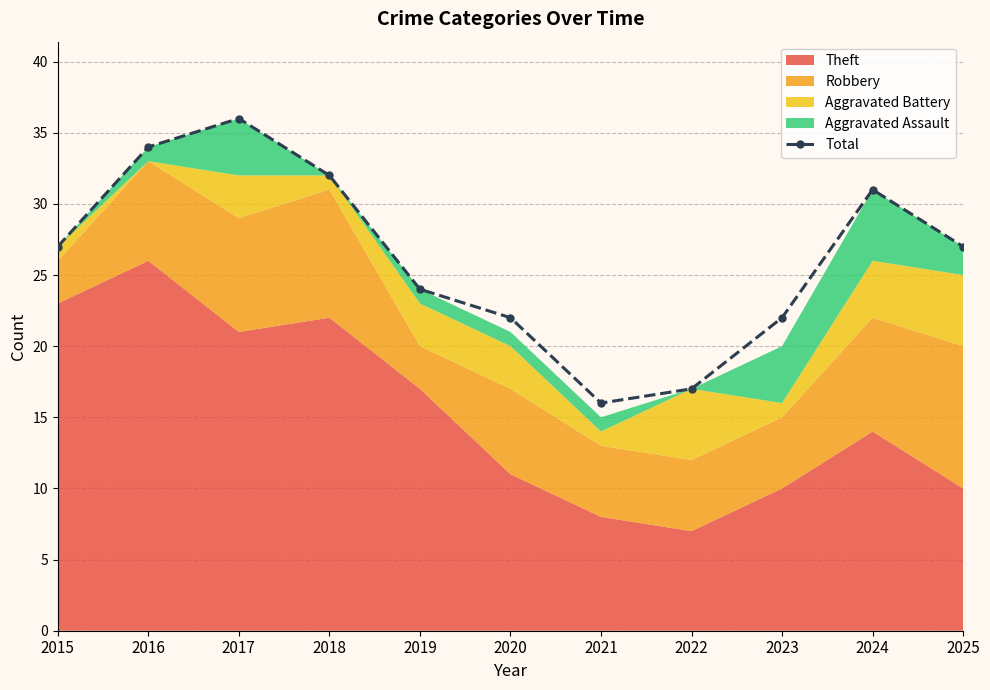

What is the difference between the second highest and minimum values?

18